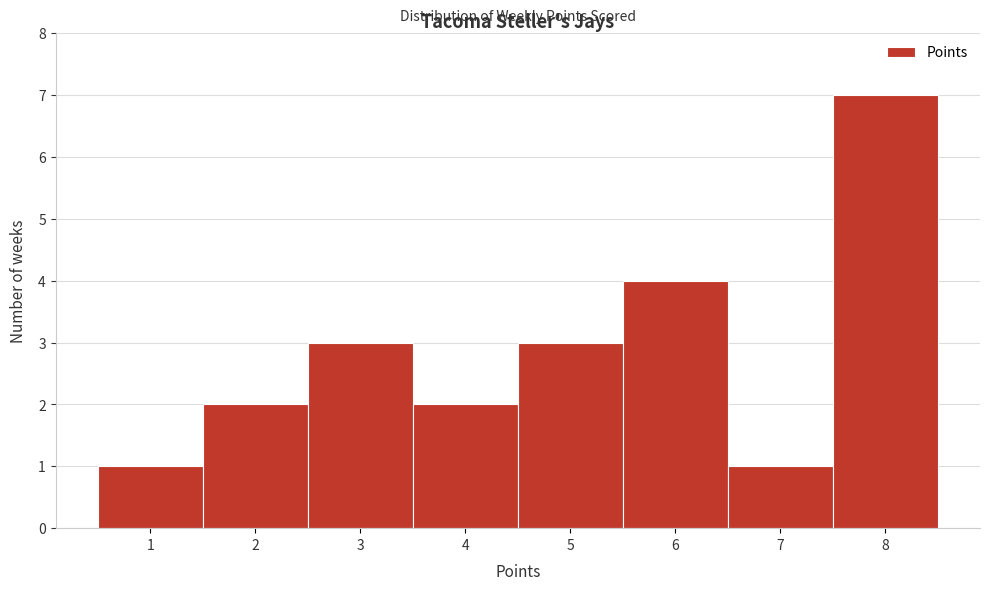

Reading left to right, transcribe all the data shown in this chart.

1	2	3	2	3	4	1	7